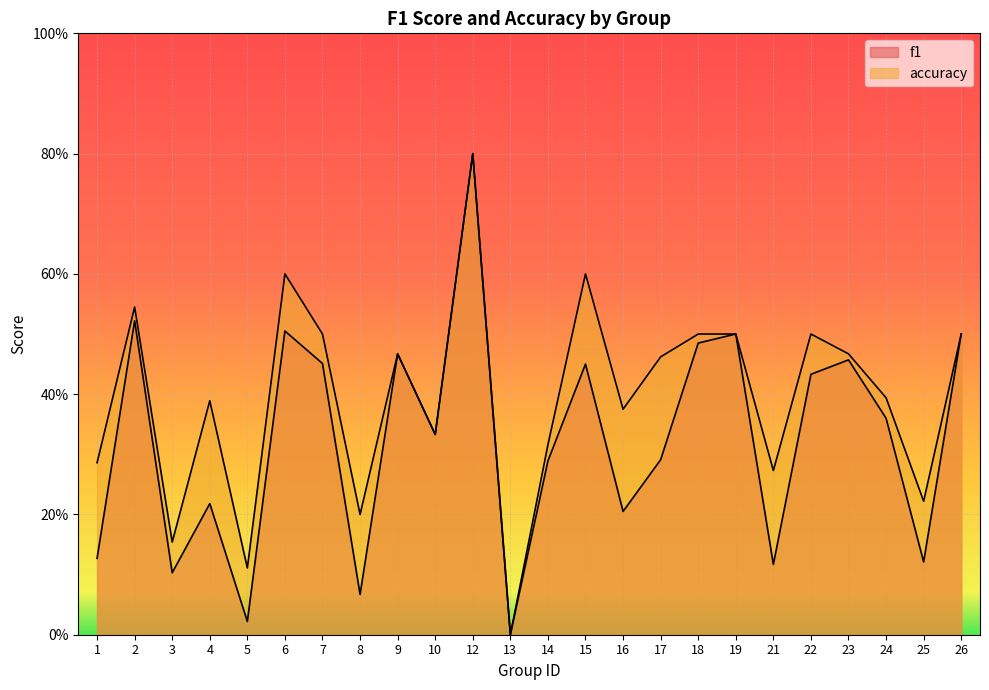

What is the average value of the f1 series?

0.3